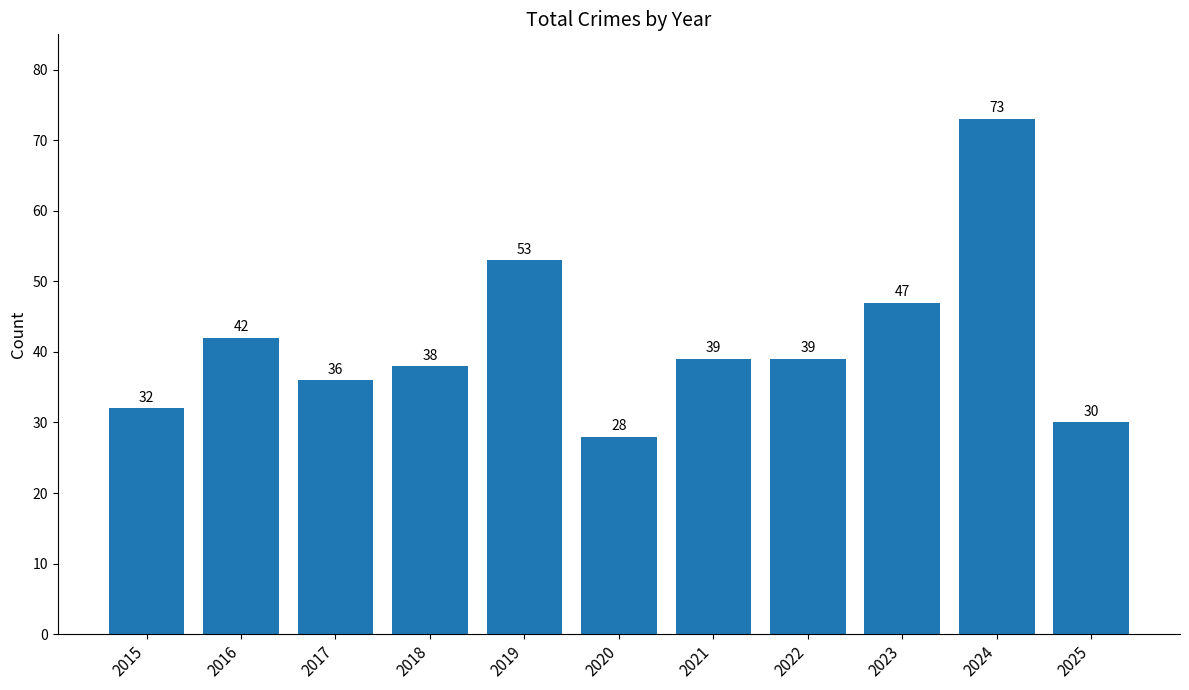

What is the minimum value shown in the chart?

28